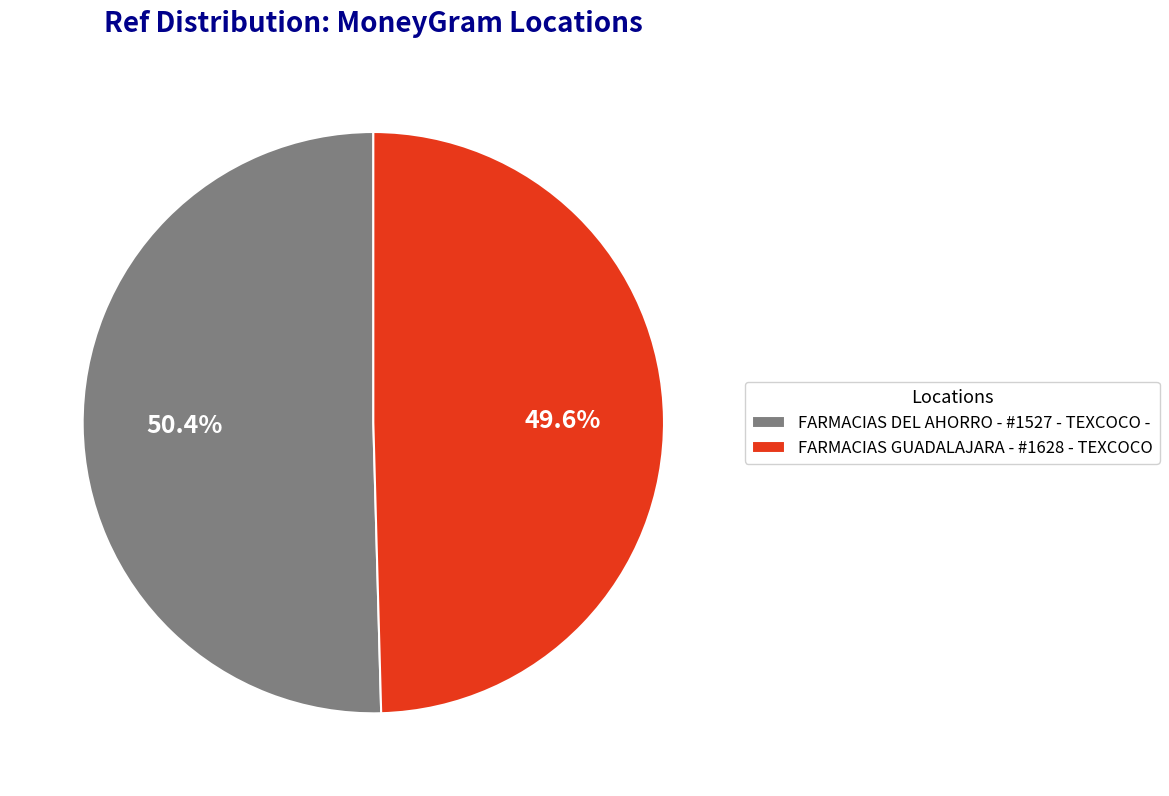

Do FARMACIAS GUADALAJARA - #1628 - TEXCOCO and FARMACIAS DEL AHORRO - #1527 - TEXCOCO - together represent more than half of the pie?

Yes